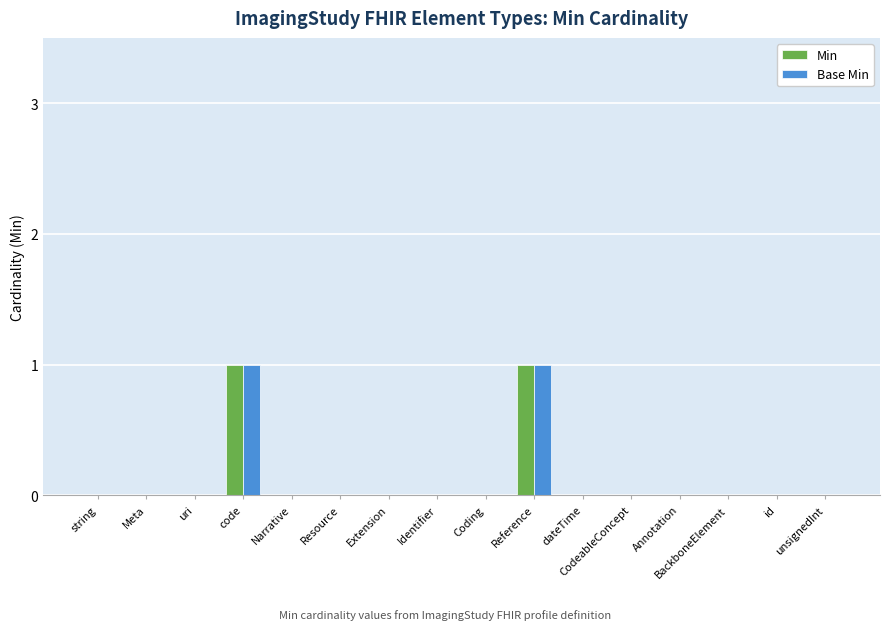

What is the sum of all Min values?

2